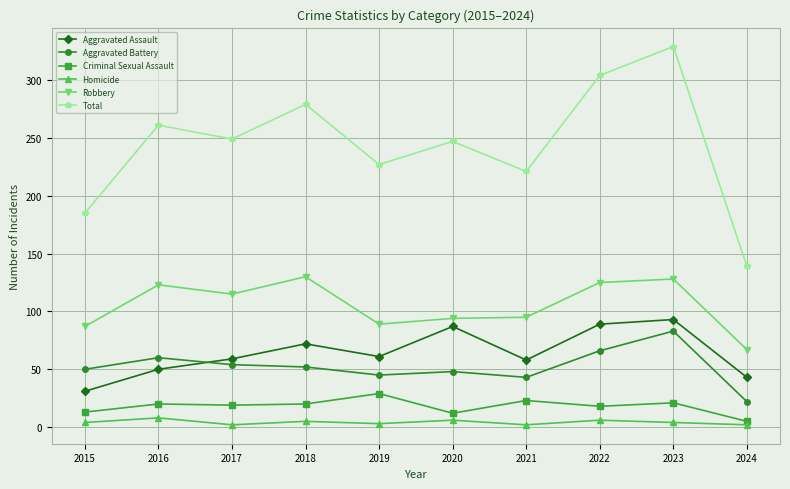

Does the chart display data point markers on the line(s)?

Yes